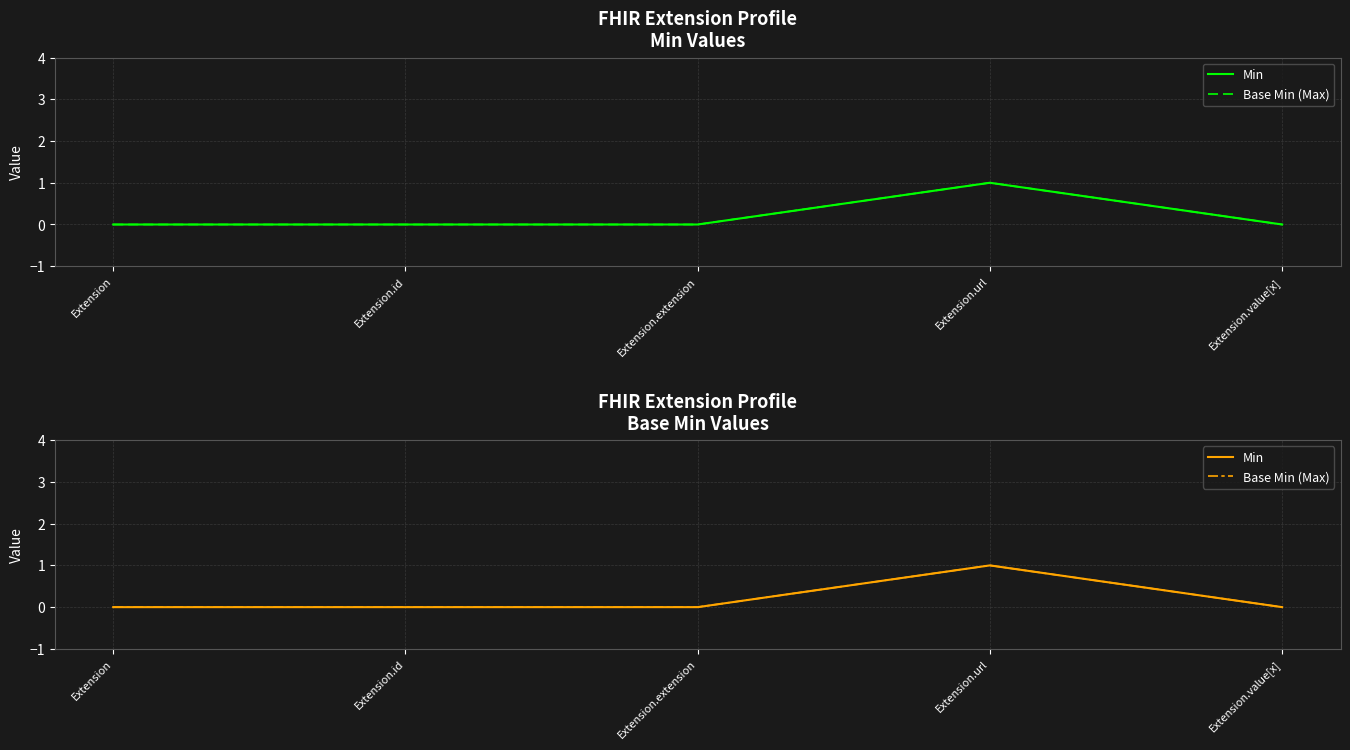

What are all the series names shown in the legend?

Min, Base Min (Max)